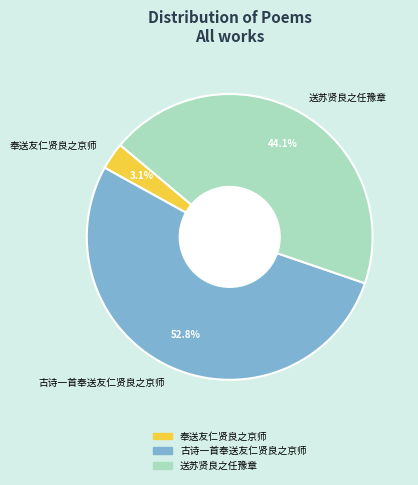

To the nearest percent, what is the difference between the largest and smallest slice percentages?

50%